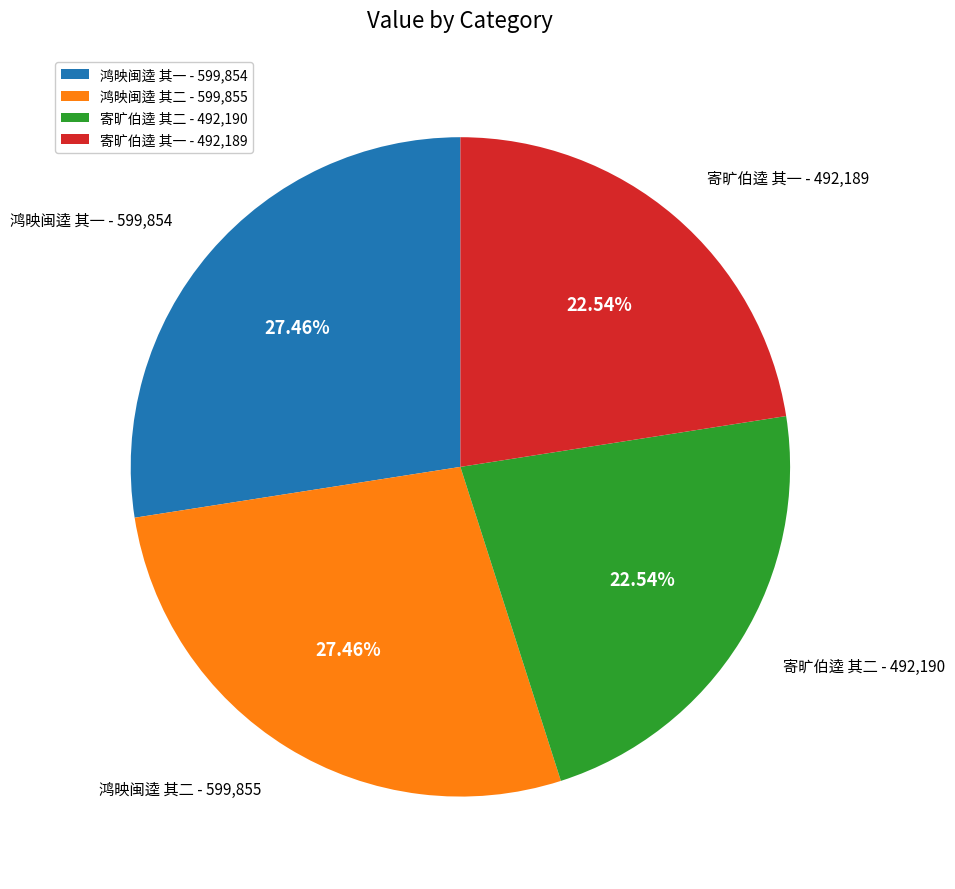

To the nearest percent, what percentage of the pie is 鸿映闽逵 其二?

27%